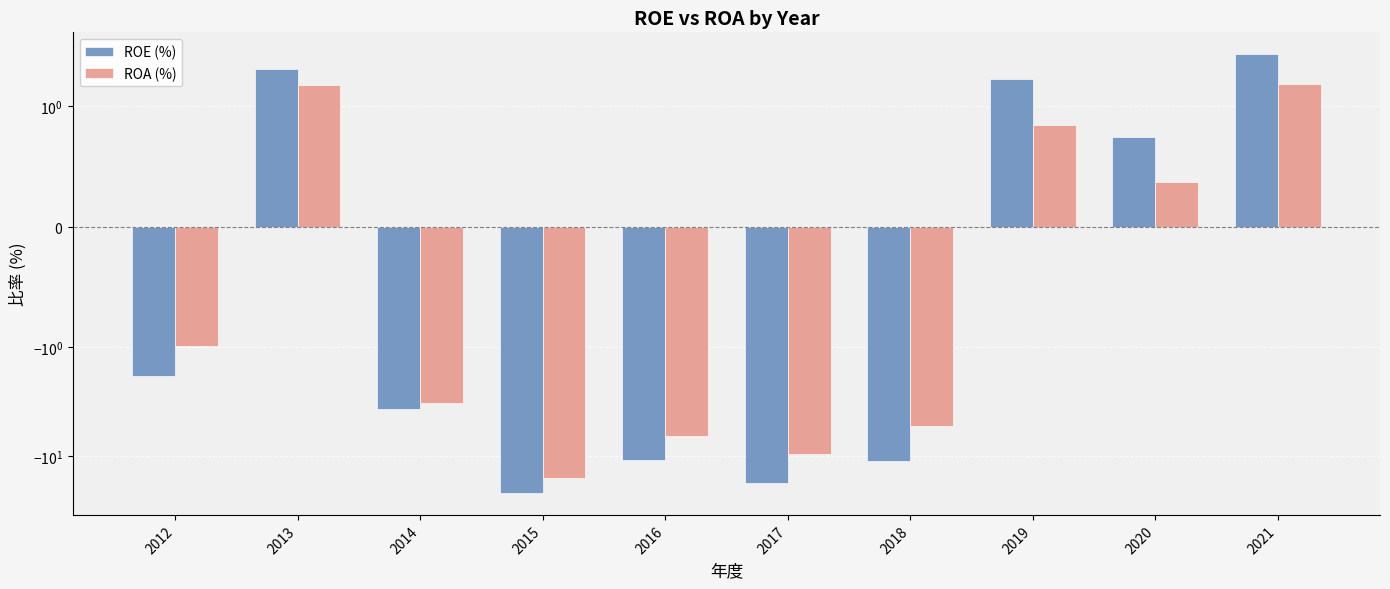

What is the minimum value for ROE (%)?

-22.0